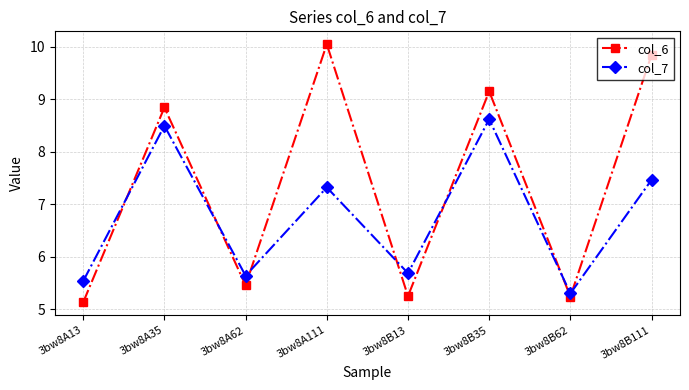

At 3bw8A111, list the series in order from largest to smallest.

col_6, col_7